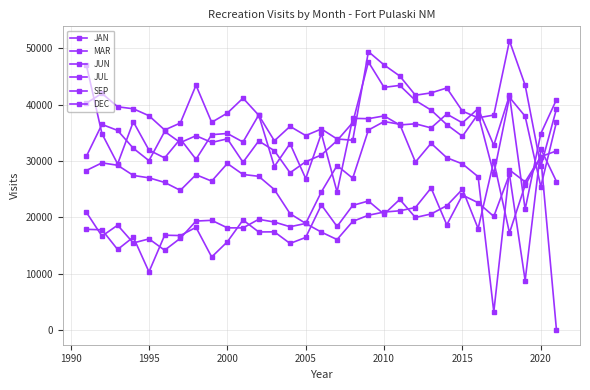

How many lines are shown in the chart?

6